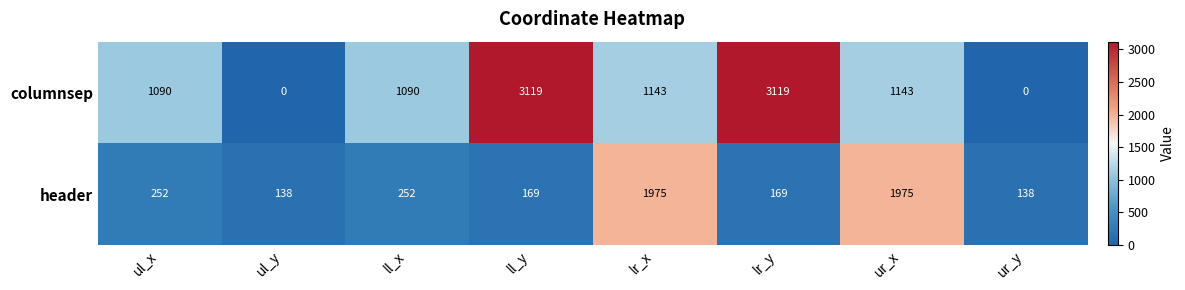

At which label does columnsep first exceed 1143?

ll_y